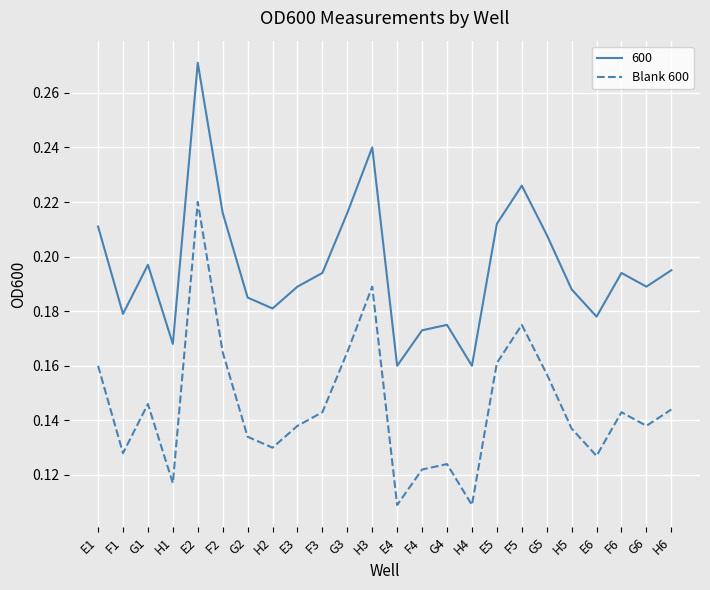

Does the chart have visible grid lines?

Yes